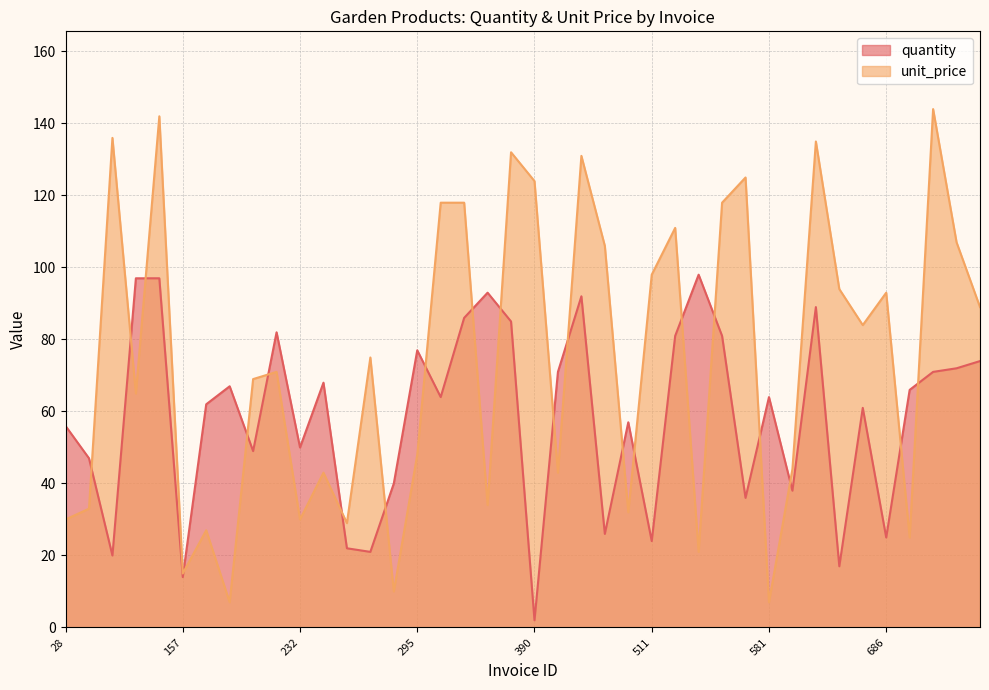

True or false: unit_price and quantity intersect in this chart.

True